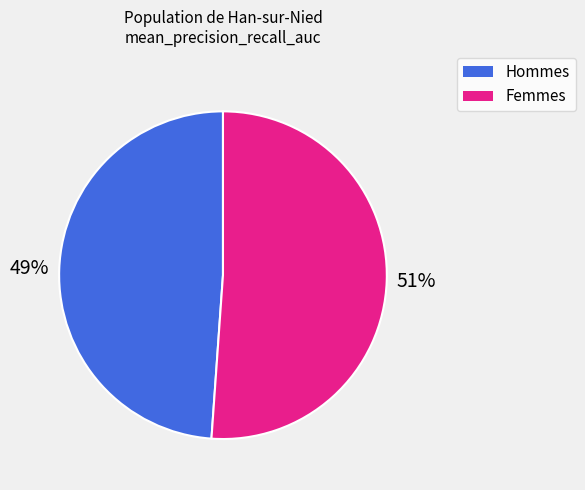

Is there any slice that represents more than half of the pie?

Yes